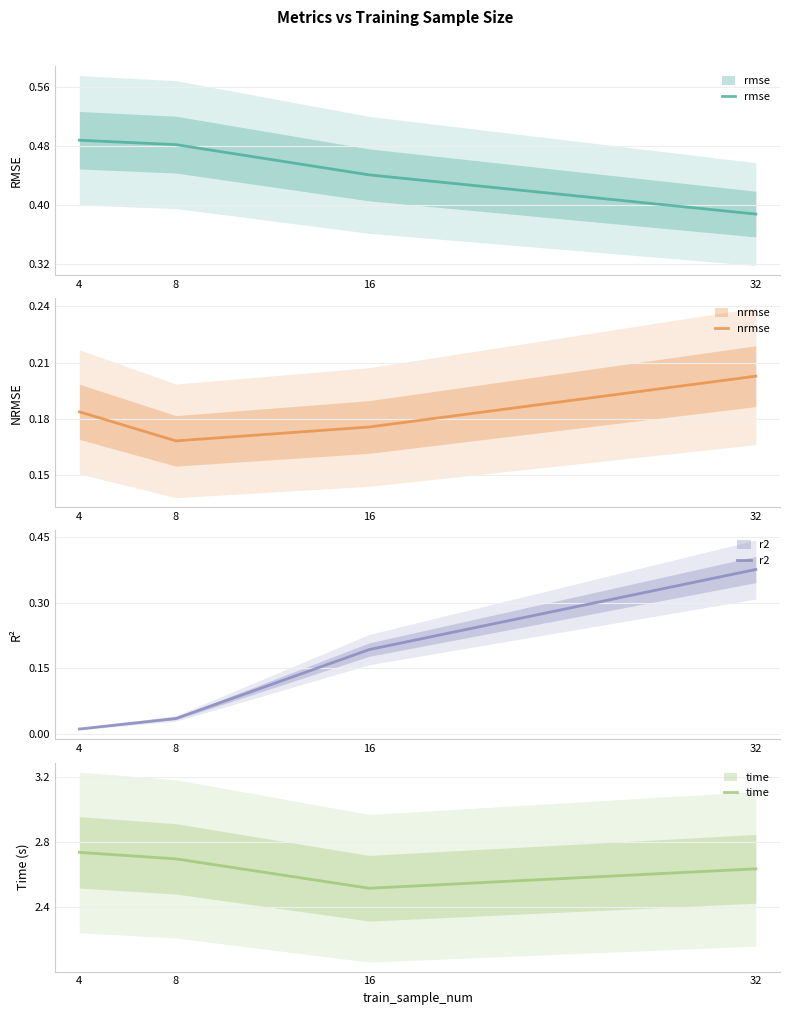

True or false: r2 and rmse cross at least once.

False